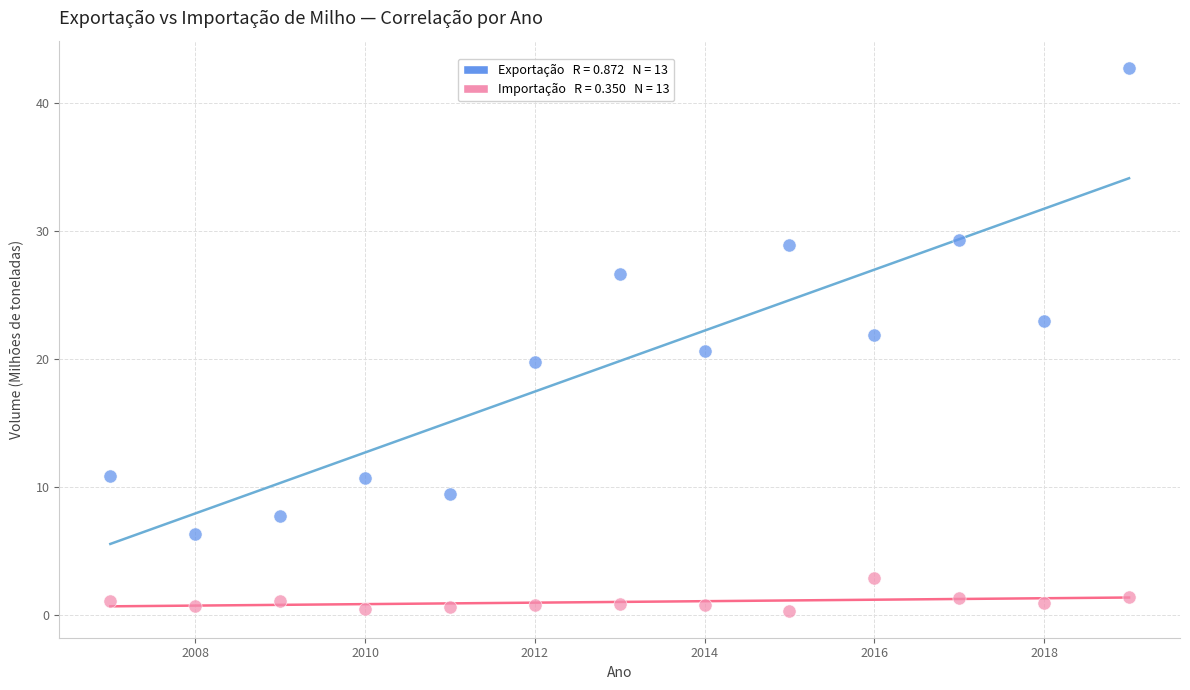

Across all data points, what is the range of X values (max minus min)?

12.0